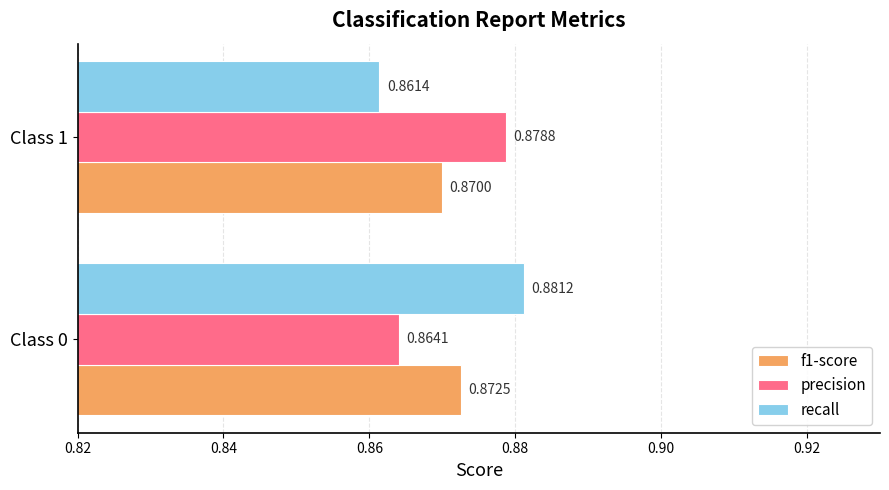

List the labels in order of recall value, smallest first.

Class 1, Class 0